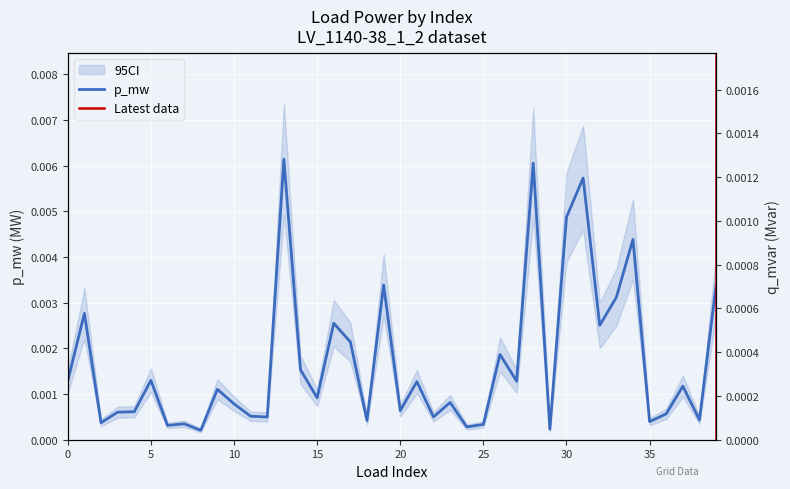

Which series has the largest range (max minus min)?

p_mw